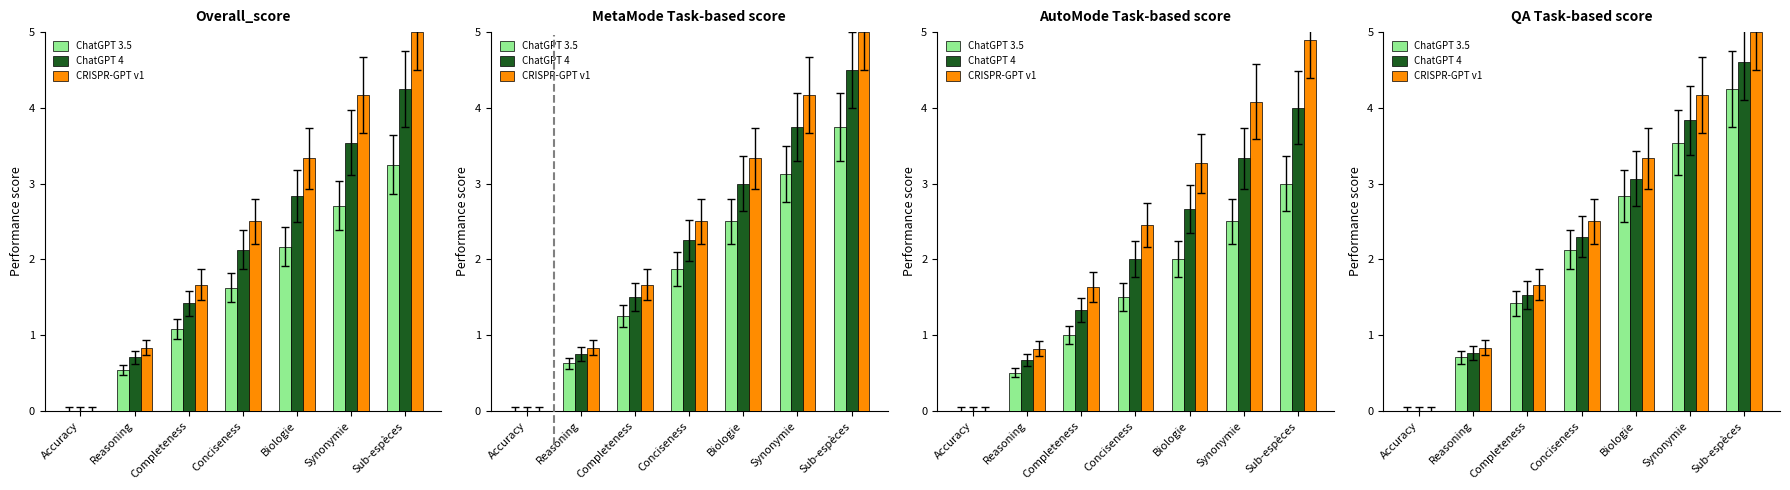

Rank the series by their maximum value, from highest to lowest.

CRISPR-GPT v1, ChatGPT 4, ChatGPT 3.5